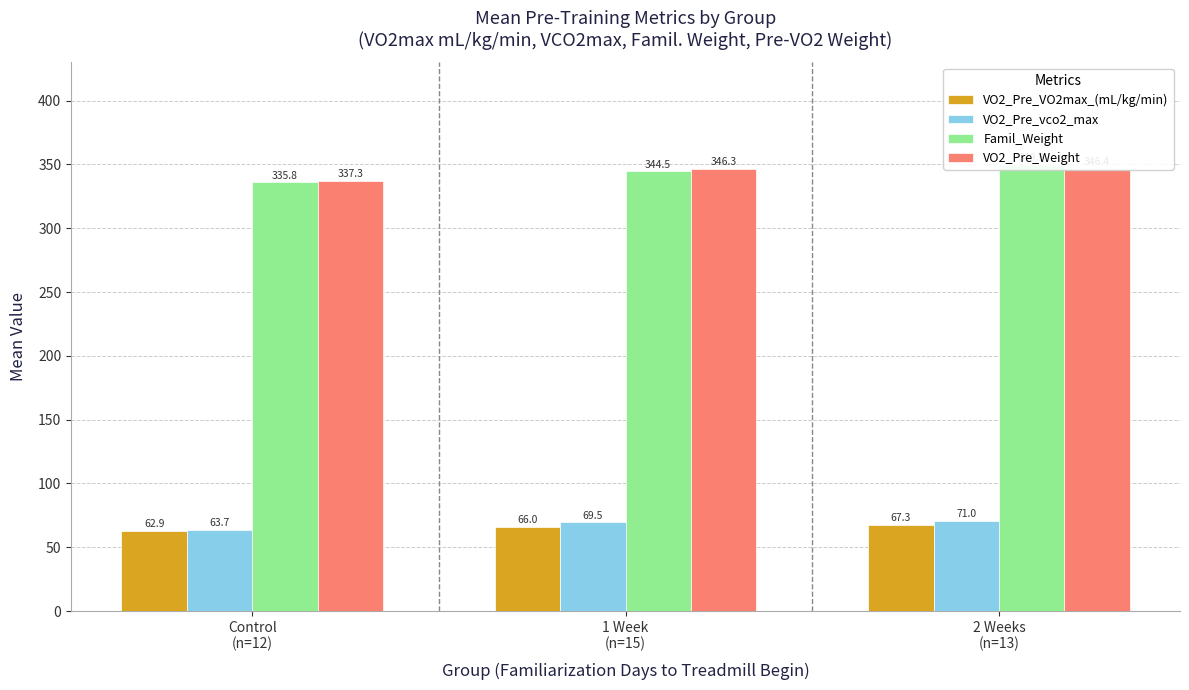

Where is VO2_Pre_vco2_max nearest to the value 67?

1 Week
(n=15)